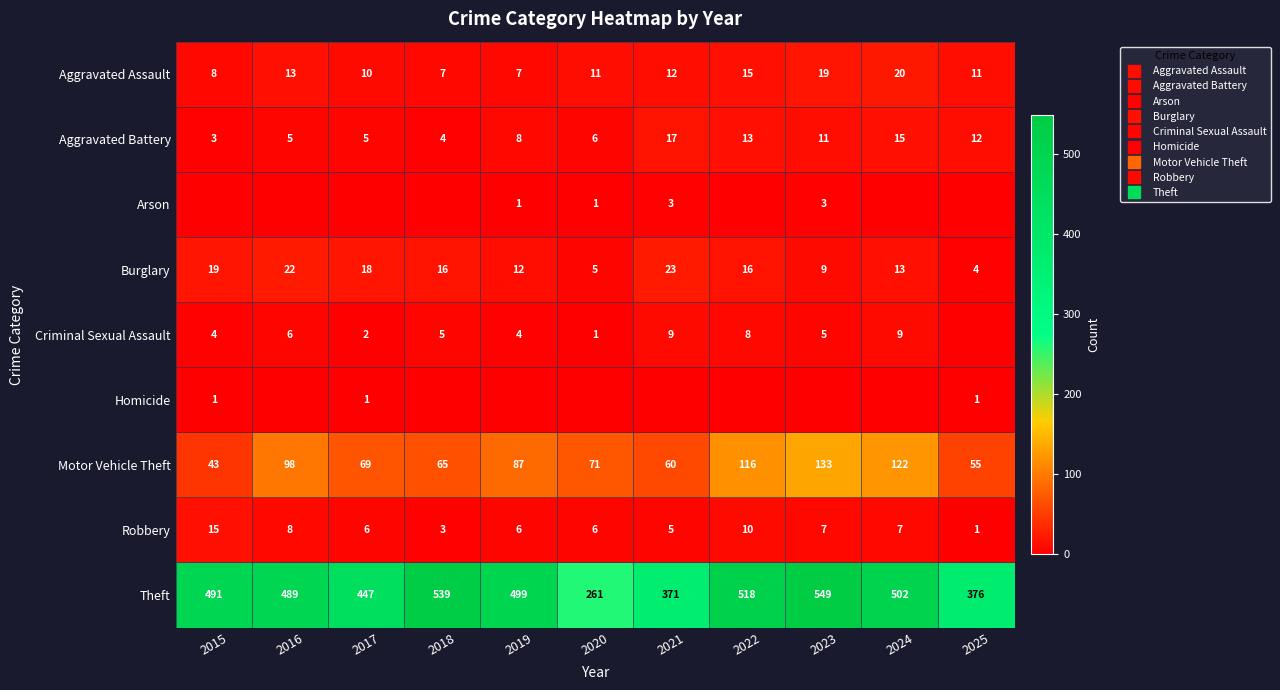

At how many categories does at least one series exceed 490?

6